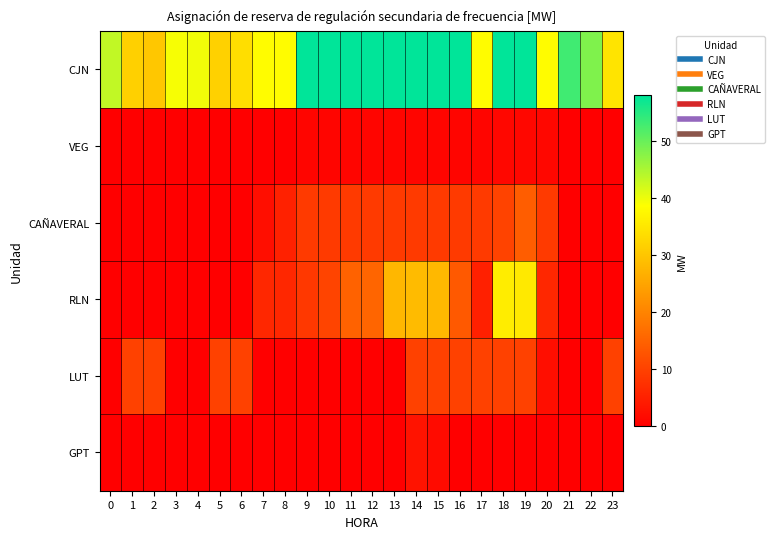

Rank the series at 11 from highest to lowest value.

CJN, RLN, CAÑAVERAL, VEG, LUT, GPT